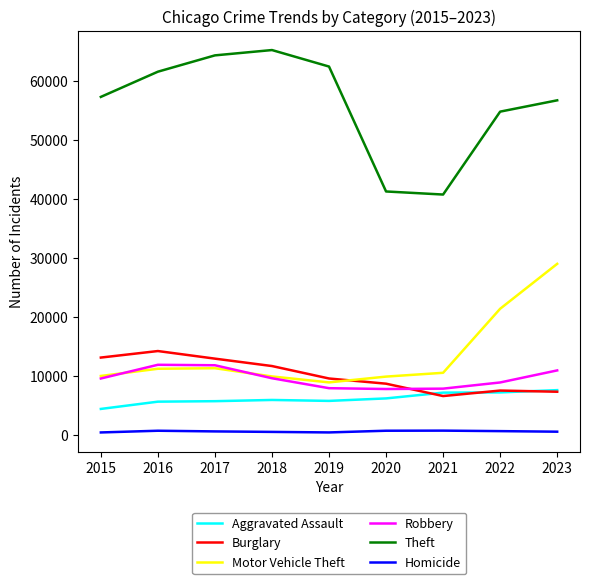

Is the value of Motor Vehicle Theft at 2019 greater than the value of Robbery at 2016?

No